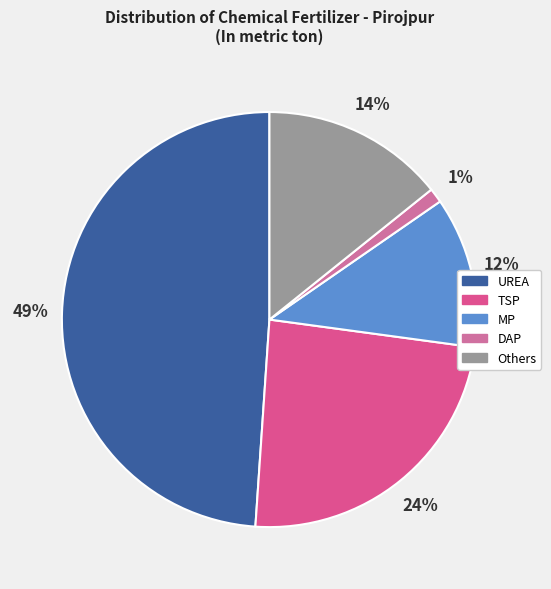

What is the smallest slice in the pie chart?

DAP